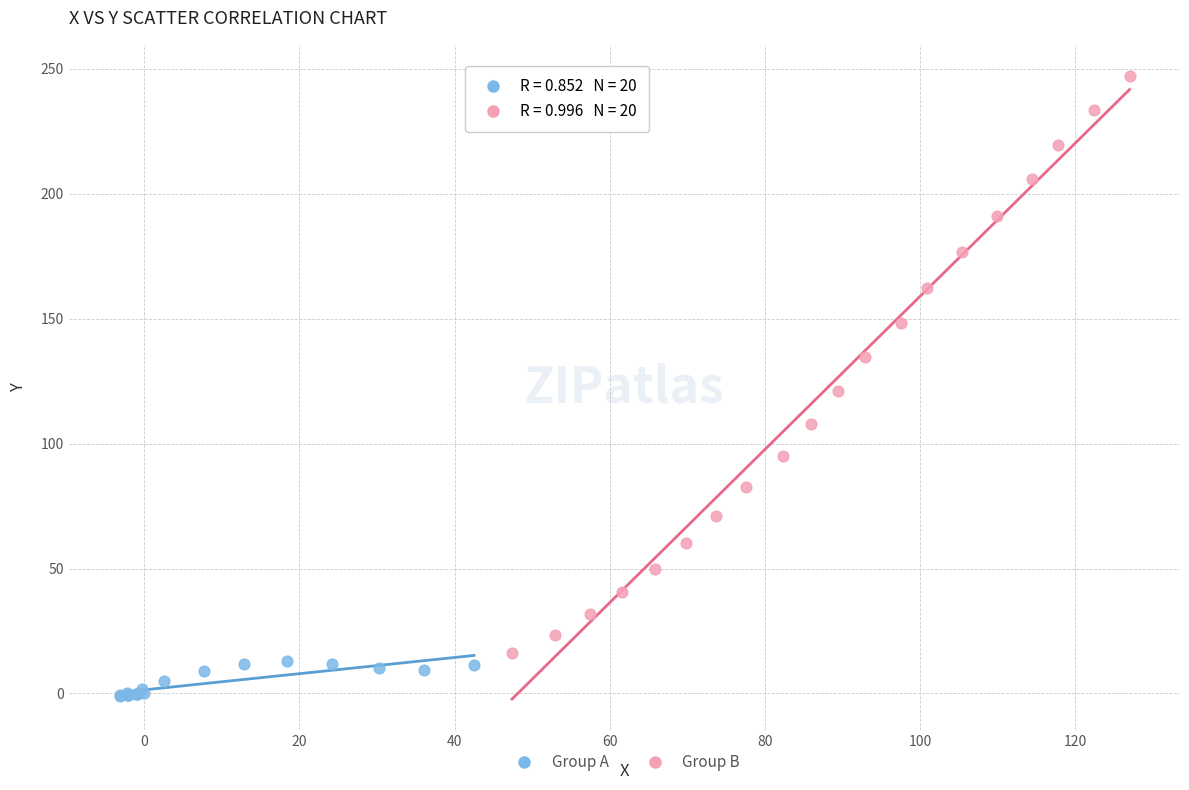

Which series reaches the minimum Y coordinate?

Group A